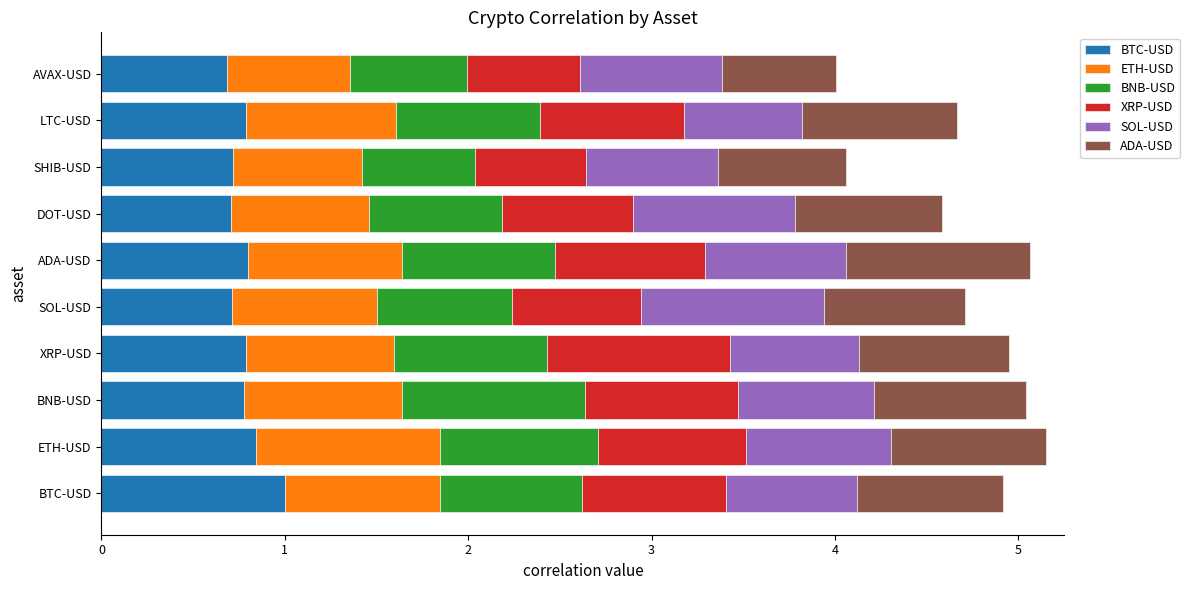

What is the total value across all series at BNB-USD?

5.0